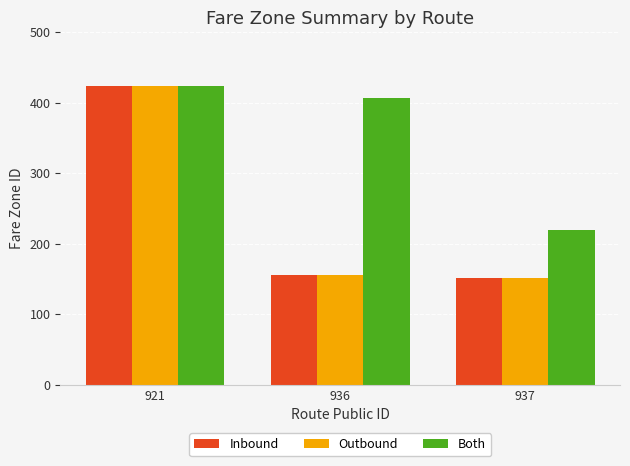

Are the bars horizontal?

No